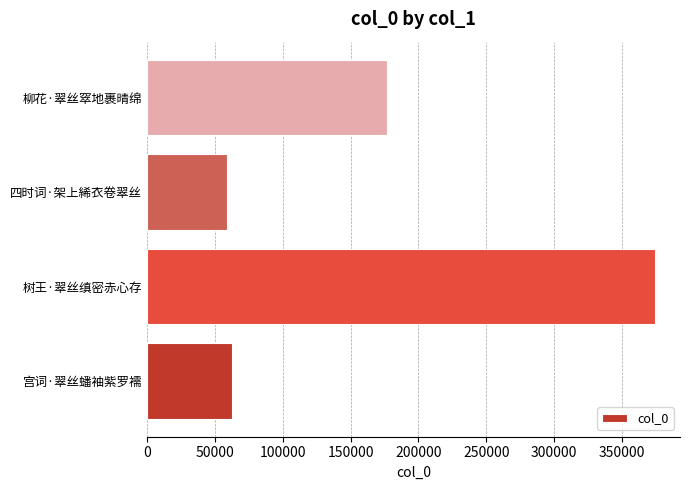

Reading bottom to top, list all the values displayed in this chart.

62854	373873	59006	176787